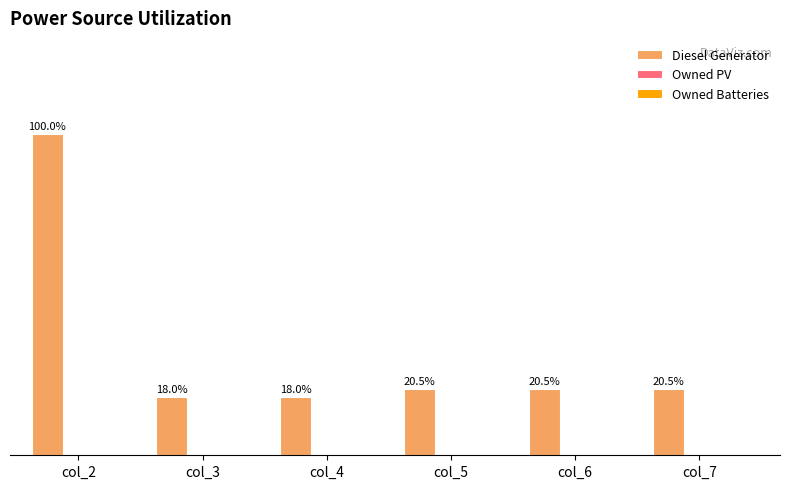

Where does the data first go above 20?

col_2